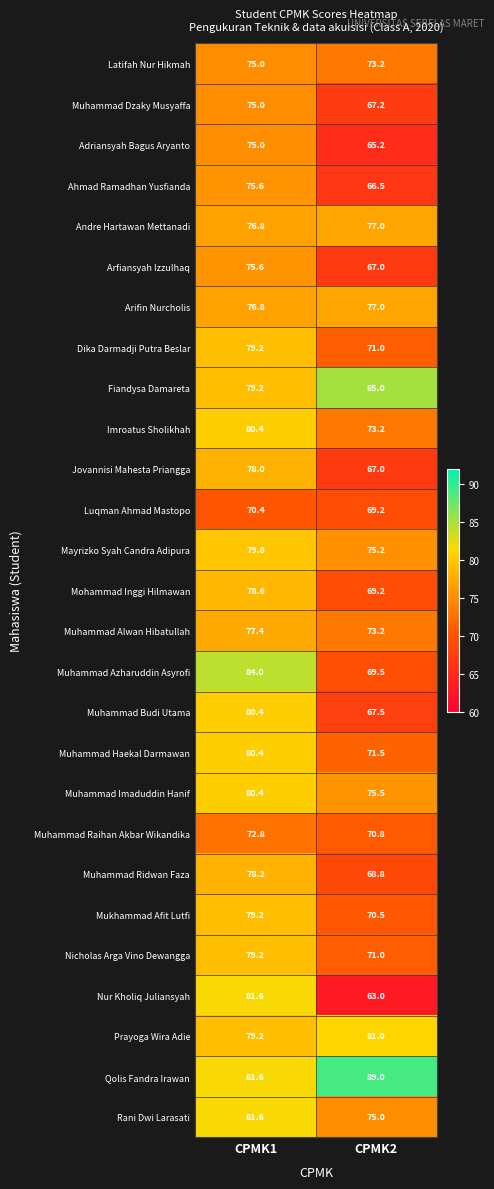

At which label is Muhammad Raihan Akbar Wikandika closest to 71?

CPMK2